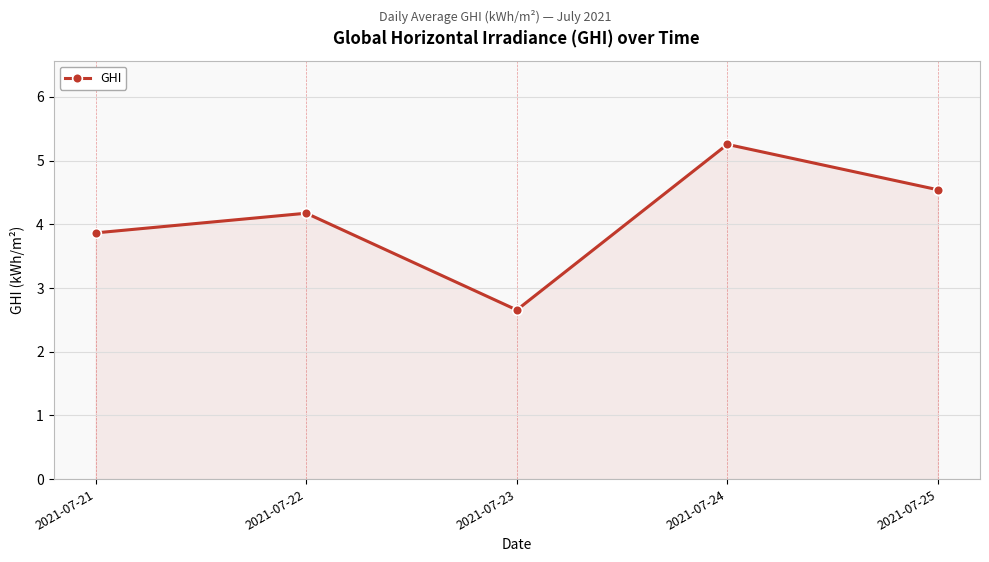

The chart shows a value of 5.3 at 2021-07-24. True or false?

True